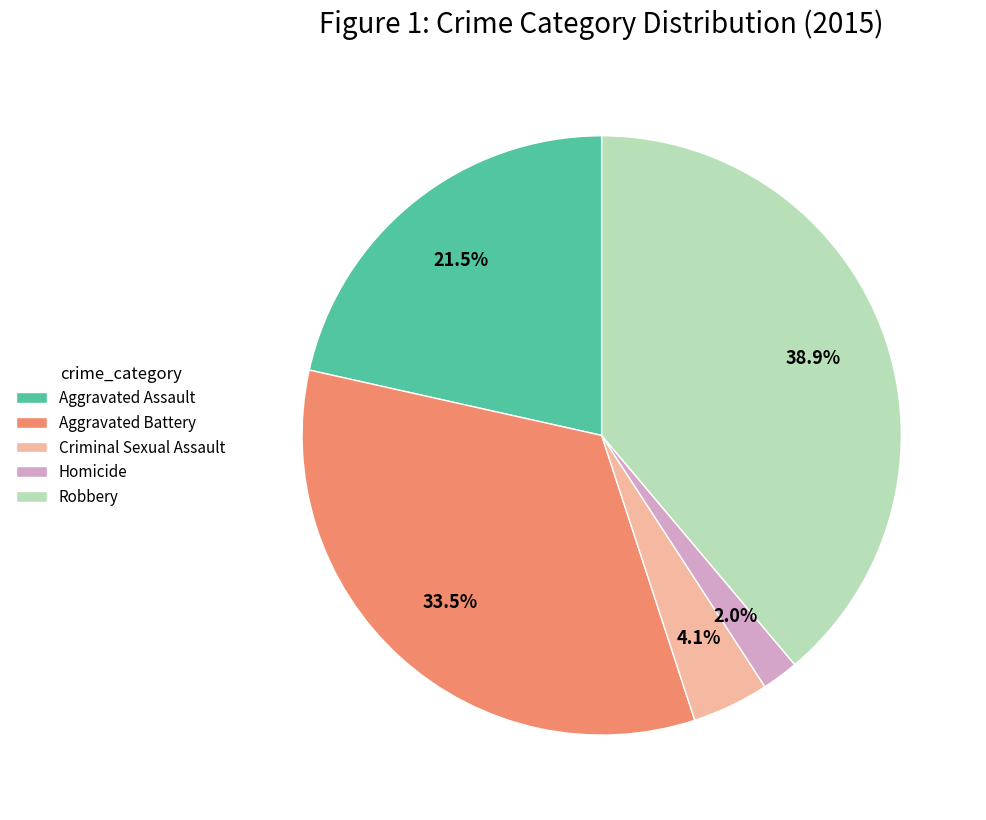

Does any single category account for the majority?

No